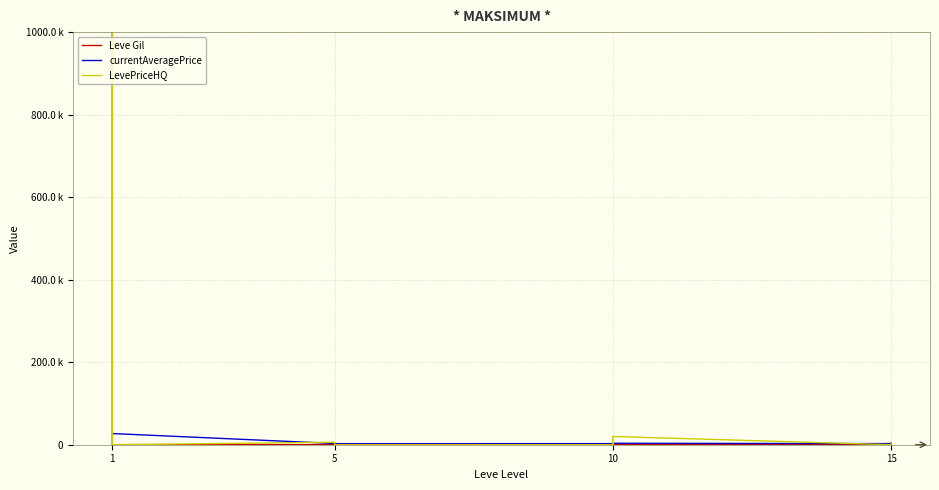

Is it true that LevePriceHQ equals 155694047.6 at 1?

False